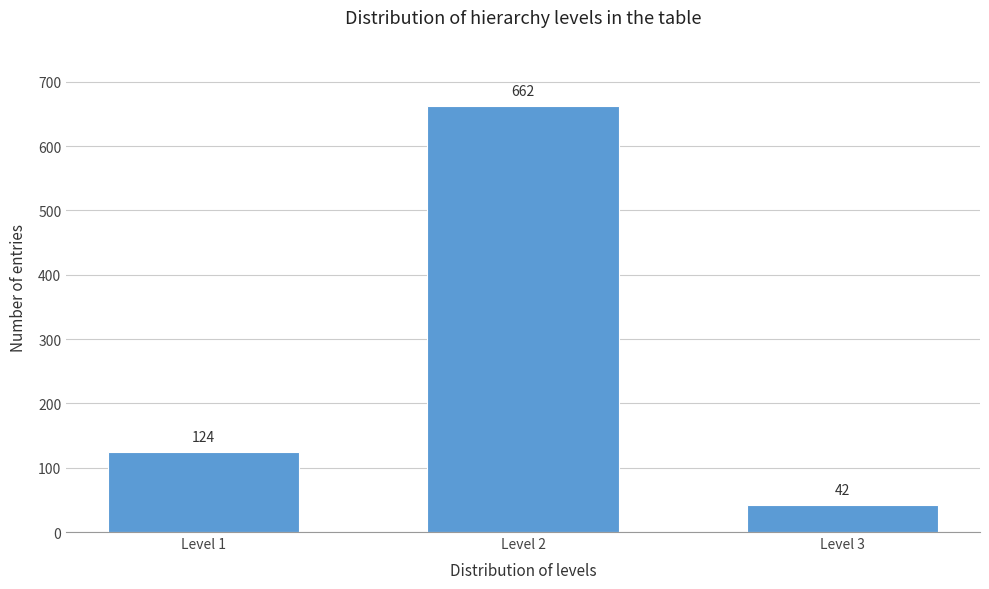

Reading left to right, what are all the values shown in this chart?

Level 1=124	Level 2=662	Level 3=42